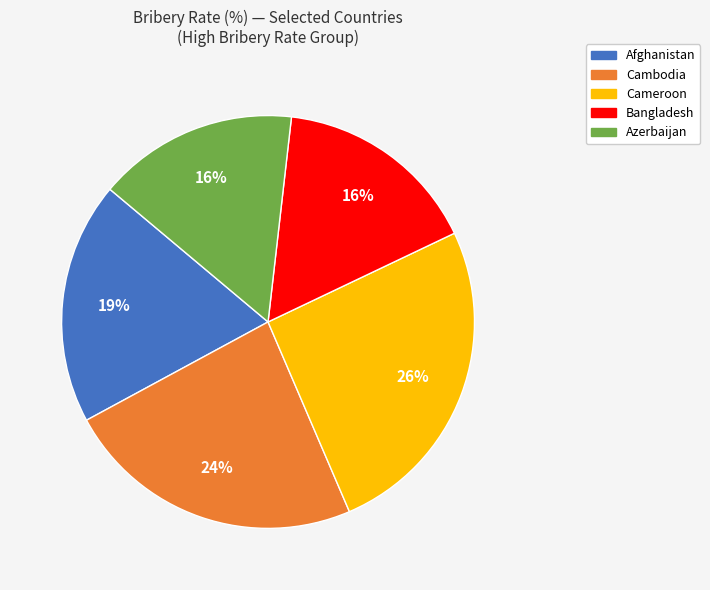

Which slice is the largest?

Cameroon